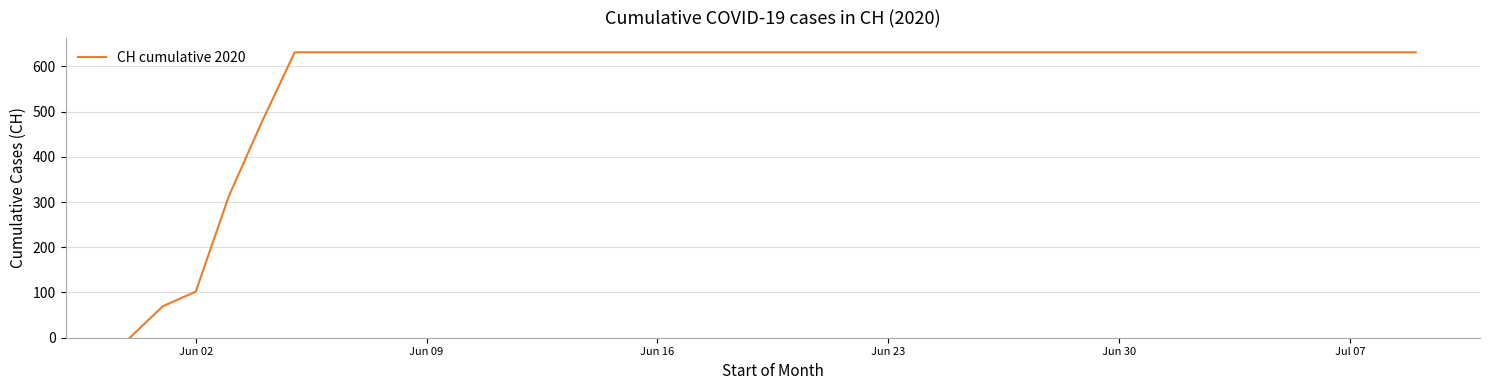

What is the difference between the maximum and minimum values?

631.0